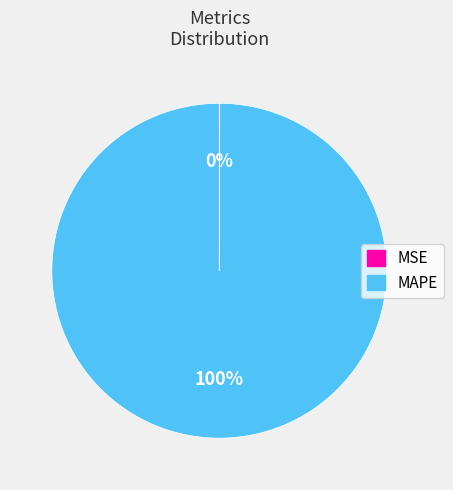

To the nearest percent, what is the difference between the largest and smallest slice percentages?

100%